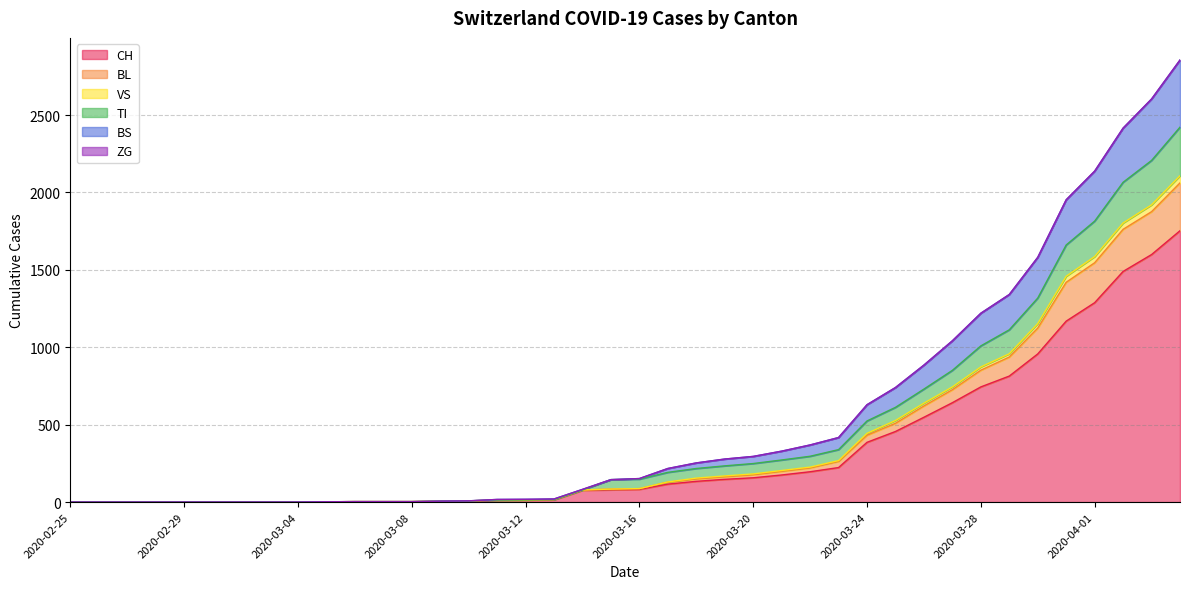

The value of CH at 2020-03-16 is 82. True or false?

True